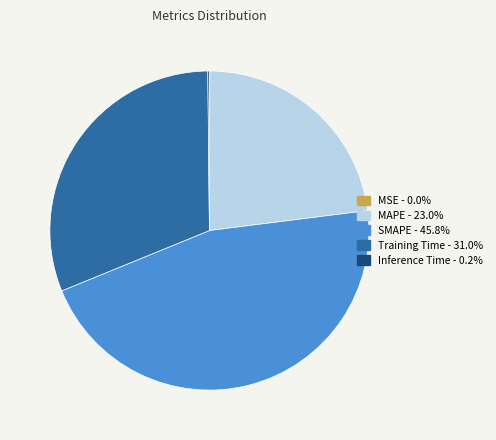

What is the largest slice in the pie chart?

SMAPE